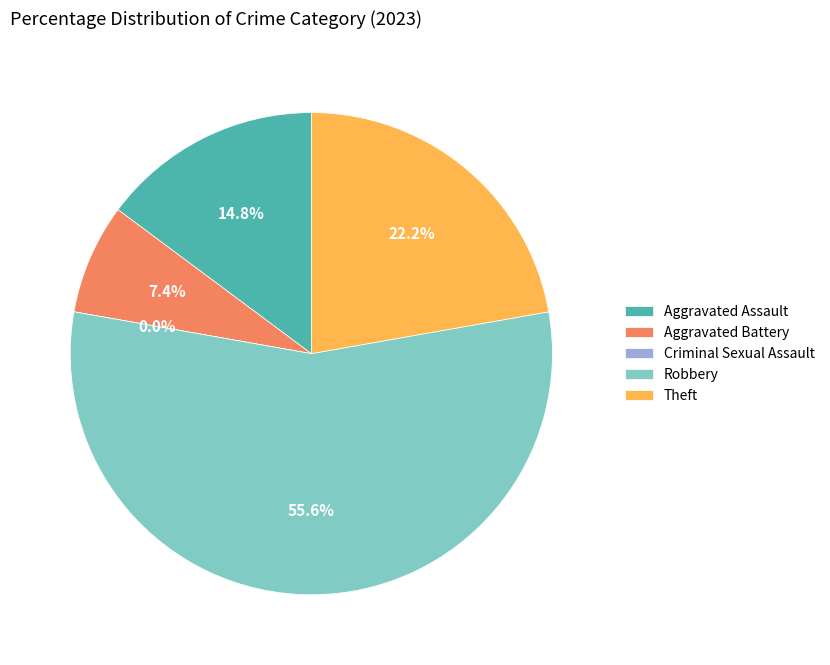

To the nearest percent, what percentage of the pie is Robbery?

56%